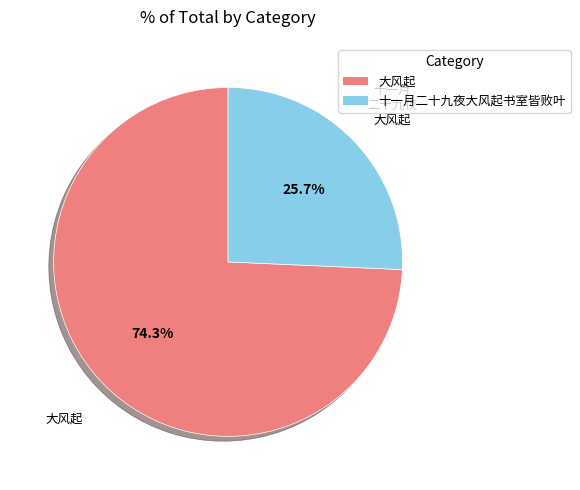

Does 十一月二十九夜大风起书室皆败叶 represent more than half of the total?

No